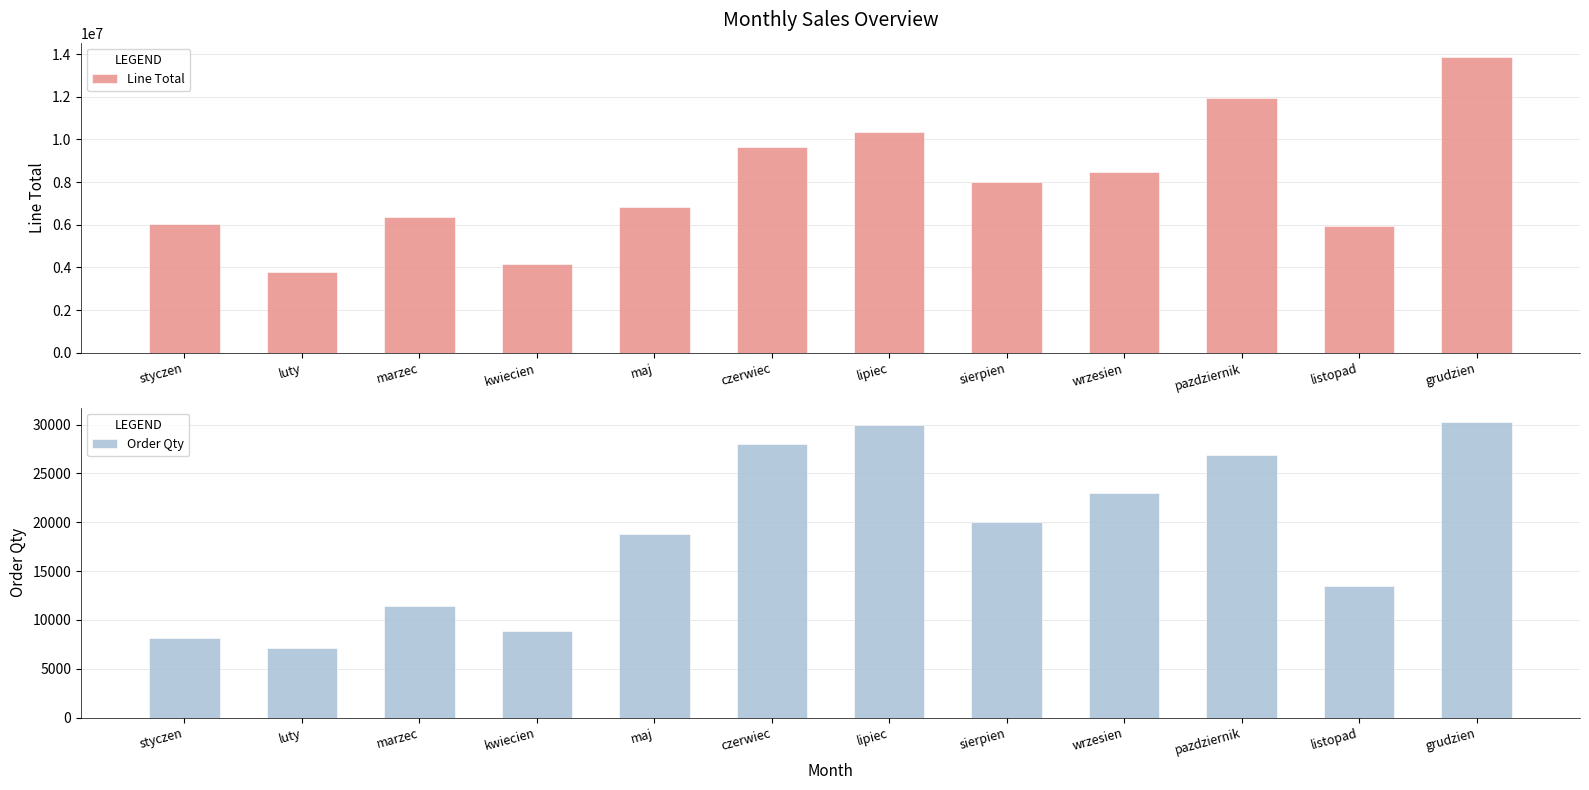

What is the difference between the Order Qty values at grudzien and marzec?

18793